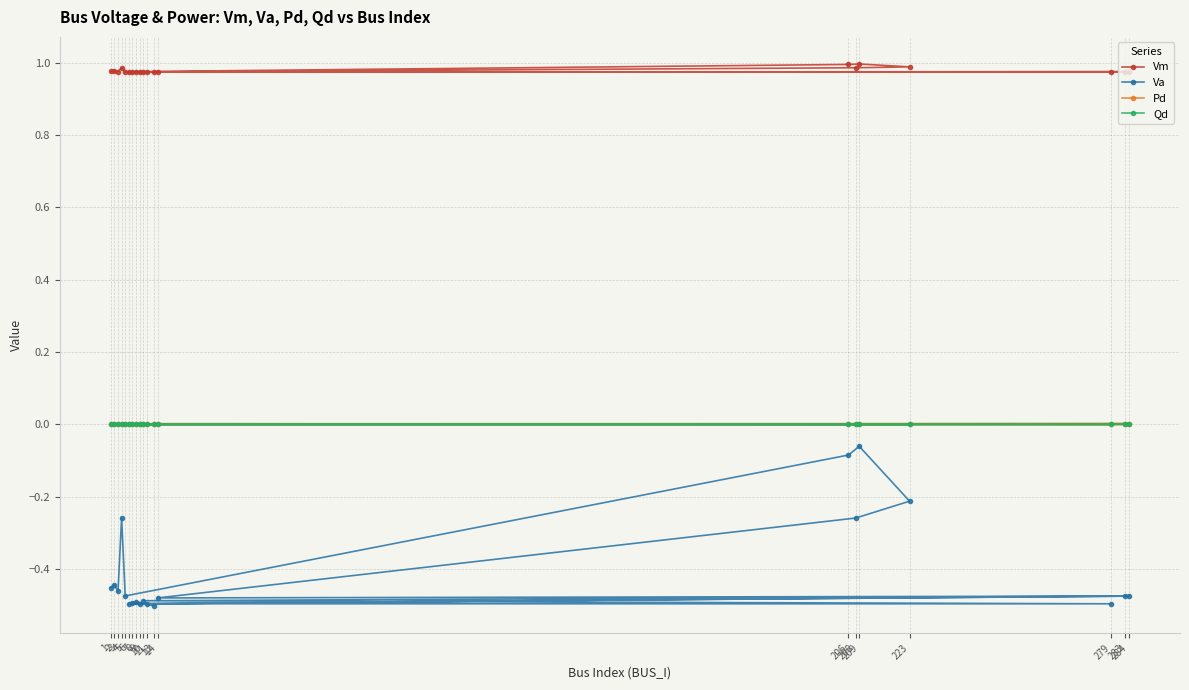

Reading right to left, list all the values displayed in this chart.

Vm: 13=1.0	8=1.0	7=1.0	9=1.0	283=1.0	10=1.0	279=1.0	11=1.0	6=1.0	284=1.0	14=1.0	208=1.0	223=1.0	209=1.0	206=1.0	5=1.0	4=1.0	3=1.0	2=1.0	1=1.0
Va: 13=-0.5	8=-0.5	7=-0.5	9=-0.5	283=-0.5	10=-0.5	279=-0.5	11=-0.5	6=-0.5	284=-0.5	14=-0.5	208=-0.3	223=-0.2	209=-0.1	206=-0.1	5=-0.5	4=-0.3	3=-0.5	2=-0.4	1=-0.5
Pd: 13=0.0	8=0.0	7=0.0	9=0.0	283=0.0	10=0.0	279=0.0	11=0.0	6=0.0	284=0.0	14=0.0	208=0.0	223=0.0	209=0.0	206=0.0	5=0.0	4=0.0	3=0.0	2=0.0	1=0.0
Qd: 13=0.0	8=0.0	7=0.0	9=0.0	283=0.0	10=0.0	279=0.0	11=0.0	6=0.0	284=0.0	14=0.0	208=0.0	223=0.0	209=0.0	206=0.0	5=0.0	4=0.0	3=0.0	2=0.0	1=0.0